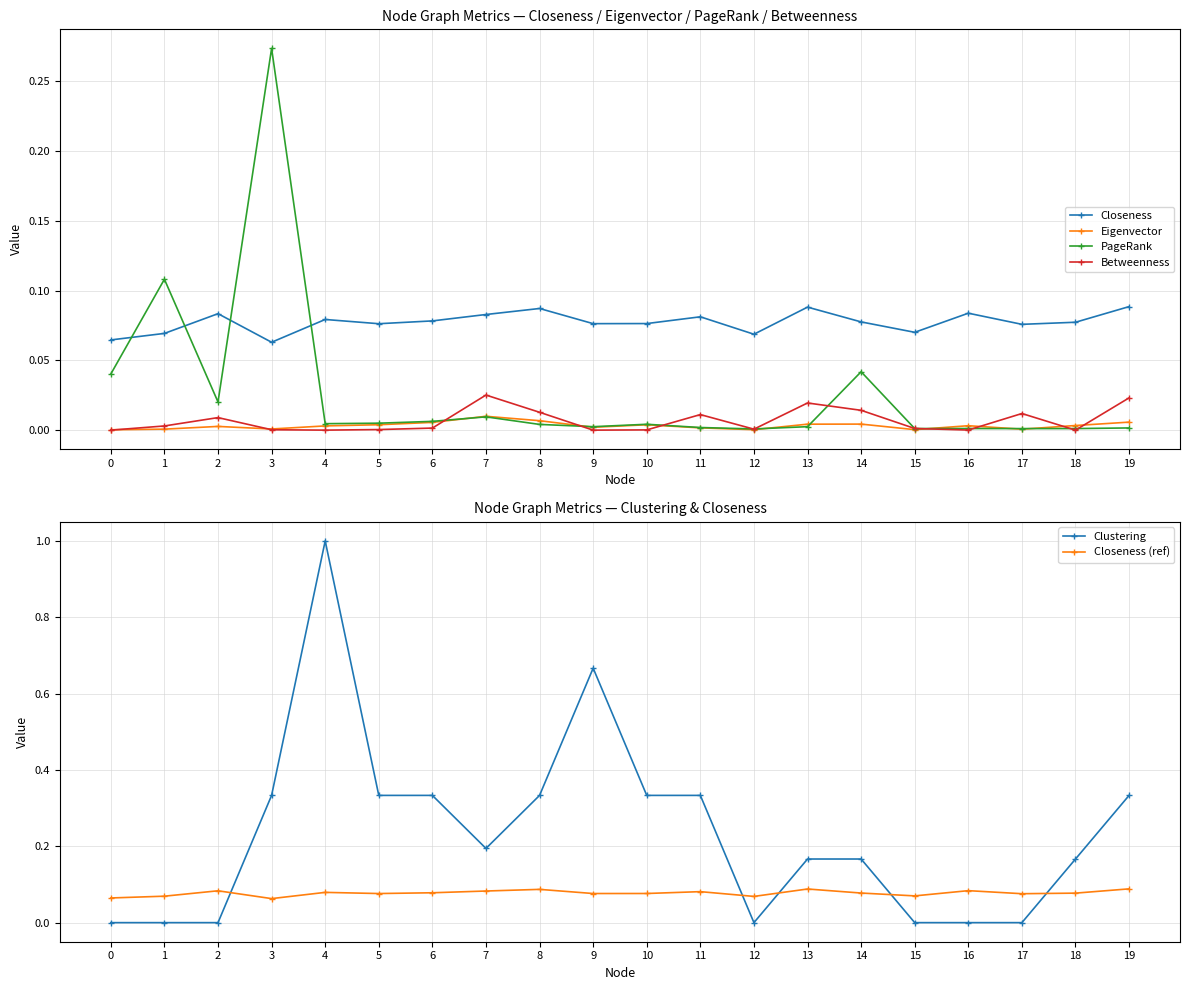

Between which two adjacent categories do PageRank and Closeness first intersect?

0 and 1